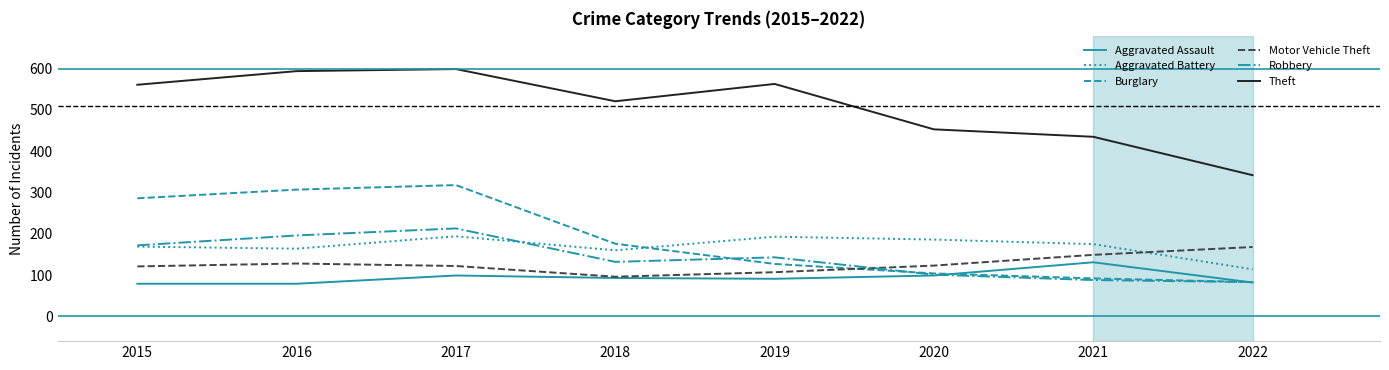

What is the difference between the second highest and second lowest values in the Theft series?

159